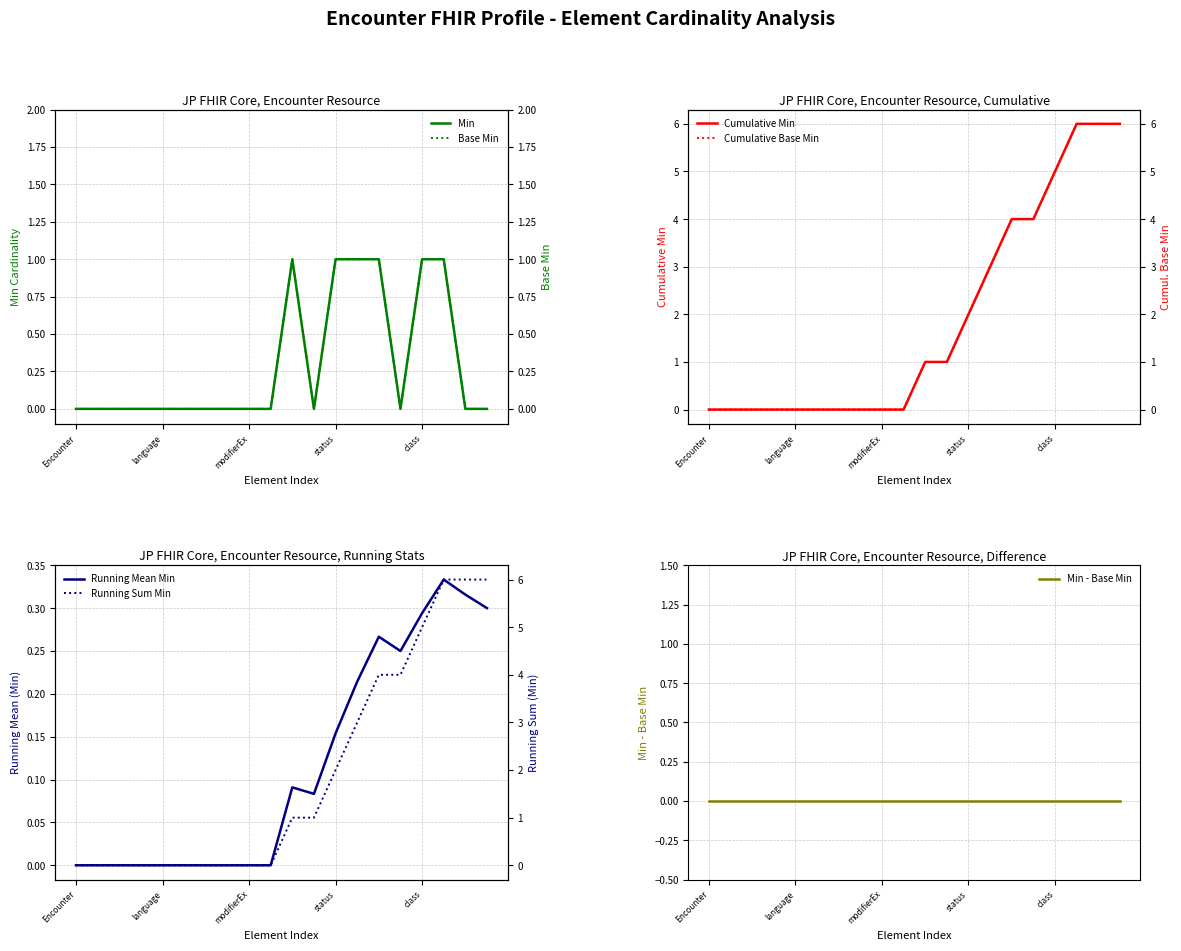

At Encounter.extension, list the series in order from smallest to largest.

Min, Base Min